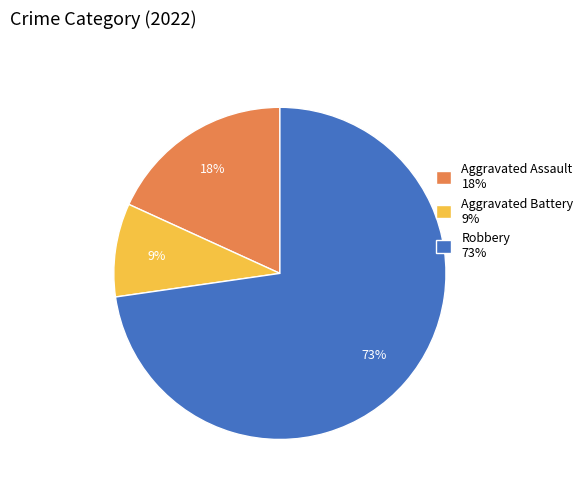

Is it true that Robbery is 73% of the pie?

True